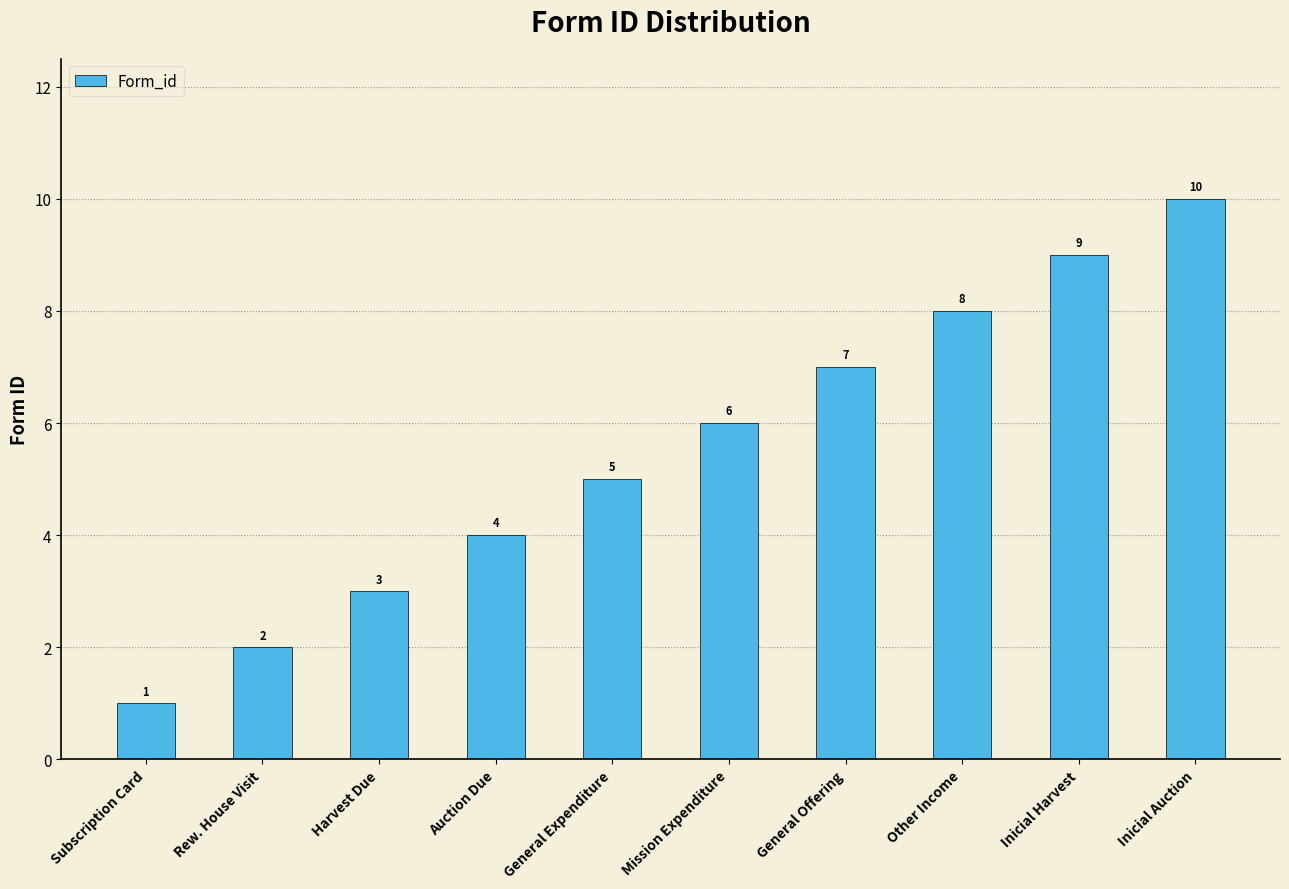

True or false: the data shows 2 at Rew. House Visit.

True